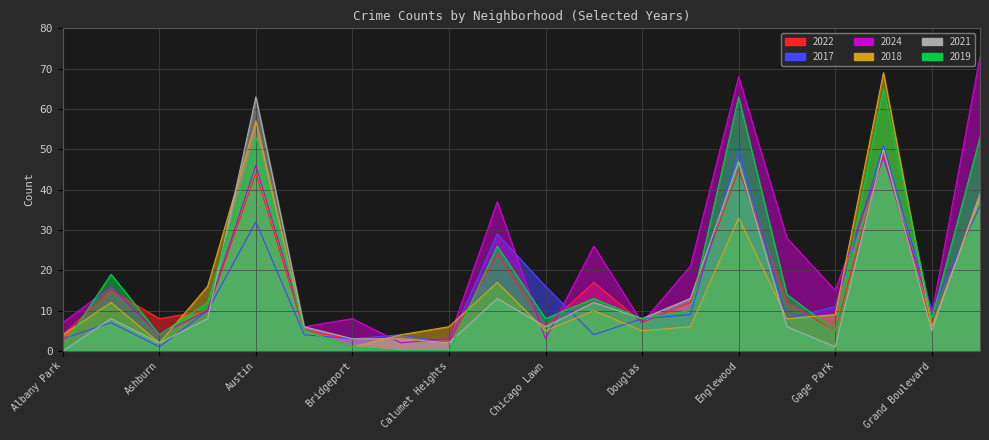

Reading left to right, list all the values displayed in this chart.

2022: Albany Park=4	Armour Square=15	Ashburn=8	Auburn Gresham=10	Austin=44	Avondale=5	Bridgeport=3	Brighton Park=3	Calumet Heights=2	Chatham=24	Chicago Lawn=6	Chinatown=17	Douglas=7	Edgewater=12	Englewood=45	Fuller Park=12	Gage Park=5	Garfield Park=49	Grand Boulevard=6	Grand Crossing=39
2017: Albany Park=3	Armour Square=7	Ashburn=1	Auburn Gresham=10	Austin=32	Avondale=4	Bridgeport=3	Brighton Park=4	Calumet Heights=2	Chatham=29	Chicago Lawn=16	Chinatown=4	Douglas=8	Edgewater=9	Englewood=50	Fuller Park=8	Gage Park=11	Garfield Park=51	Grand Boulevard=10	Grand Crossing=36
2024: Albany Park=7	Armour Square=16	Ashburn=4	Auburn Gresham=10	Austin=46	Avondale=6	Bridgeport=8	Brighton Park=2	Calumet Heights=3	Chatham=37	Chicago Lawn=3	Chinatown=26	Douglas=7	Edgewater=21	Englewood=68	Fuller Park=28	Gage Park=15	Garfield Park=48	Grand Boulevard=9	Grand Crossing=73
2018: Albany Park=4	Armour Square=12	Ashburn=2	Auburn Gresham=16	Austin=57	Avondale=5	Bridgeport=1	Brighton Park=4	Calumet Heights=6	Chatham=17	Chicago Lawn=5	Chinatown=10	Douglas=5	Edgewater=6	Englewood=33	Fuller Park=8	Gage Park=9	Garfield Park=69	Grand Boulevard=6	Grand Crossing=38
2021: Albany Park=0	Armour Square=8	Ashburn=2	Auburn Gresham=8	Austin=63	Avondale=6	Bridgeport=3	Brighton Park=3	Calumet Heights=2	Chatham=13	Chicago Lawn=6	Chinatown=12	Douglas=8	Edgewater=13	Englewood=47	Fuller Park=6	Gage Park=1	Garfield Park=50	Grand Boulevard=5	Grand Crossing=39
2019: Albany Park=1	Armour Square=19	Ashburn=4	Auburn Gresham=12	Austin=53	Avondale=5	Bridgeport=1	Brighton Park=0	Calumet Heights=0	Chatham=26	Chicago Lawn=8	Chinatown=13	Douglas=8	Edgewater=10	Englewood=63	Fuller Park=14	Gage Park=5	Garfield Park=65	Grand Boulevard=8	Grand Crossing=53